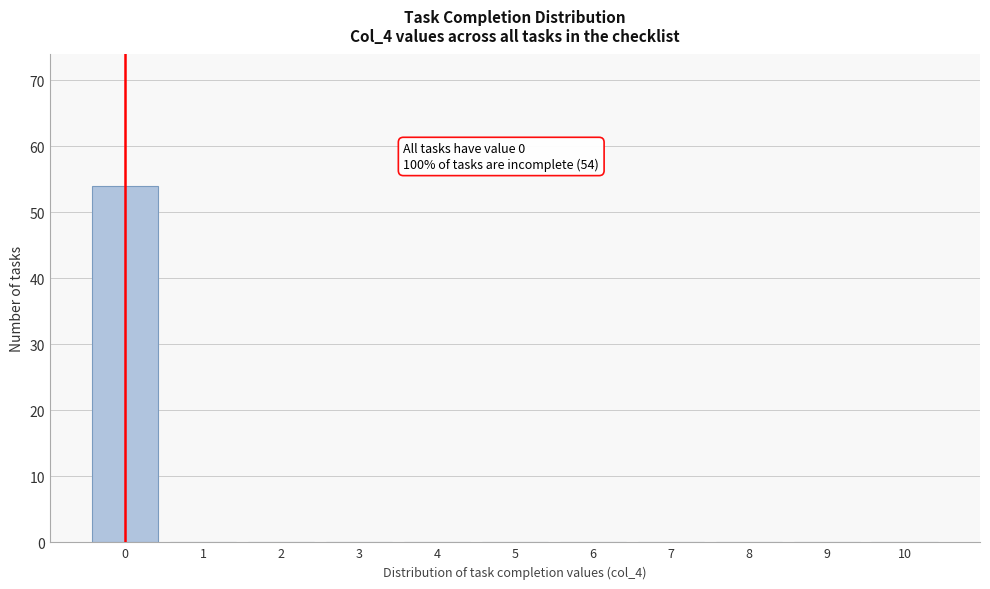

Which range on the x-axis has the tallest bar?

-0.5 to 0.5